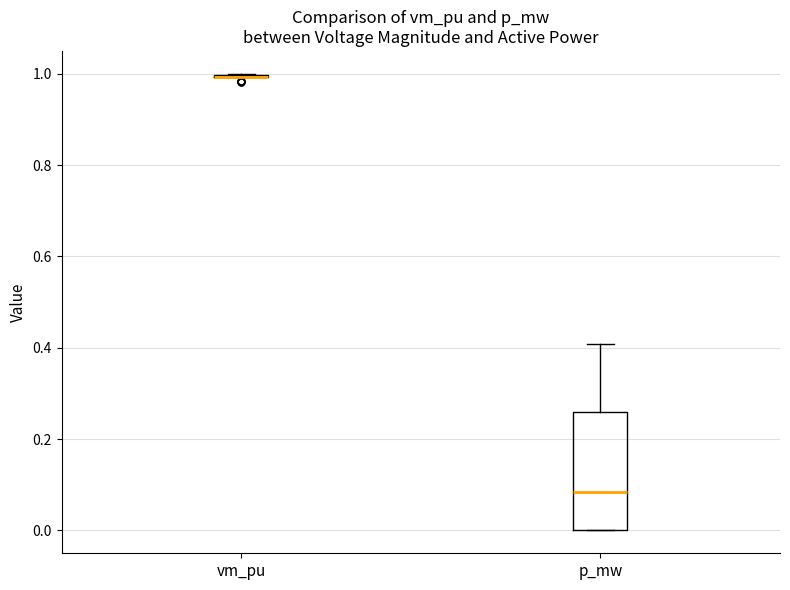

Reading left to right, read every box against the y-axis: the position of its median line, the range the box covers, and the ends of its whiskers. The values are not printed on the chart, so give them approximately, as read against the axis.

vm_pu: box collapsed to a line at 1.00, whiskers 1.00 to 1.00
p_mw: median 0.08, box 0.00 to 0.26, whiskers 0.00 to 0.40